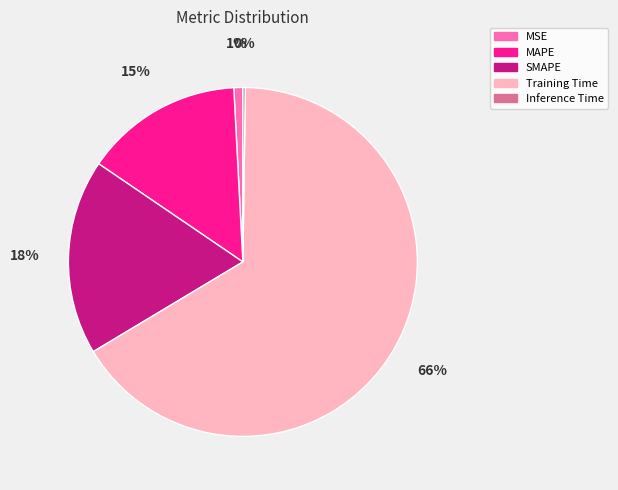

Is the sum of Training Time and MAPE greater than half?

Yes